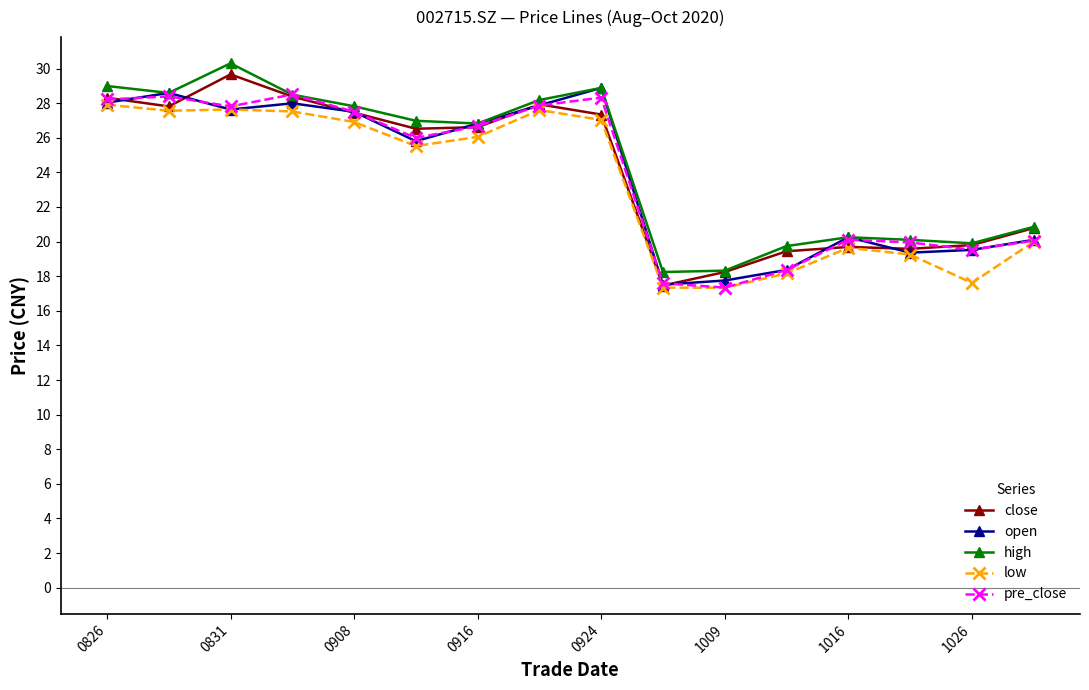

True or false: high has more than 2 interior local peaks.

True